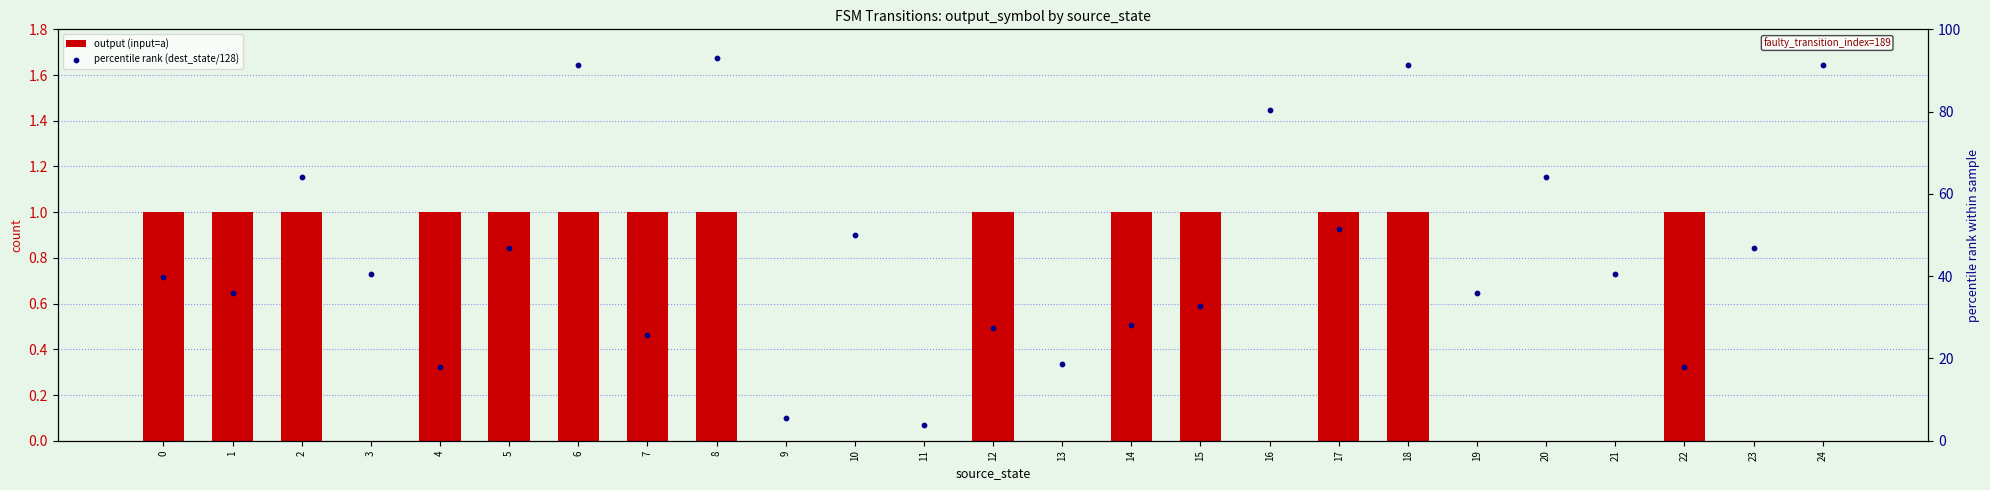

Which series reaches the maximum Y coordinate?

percentile rank (dest_state/128)